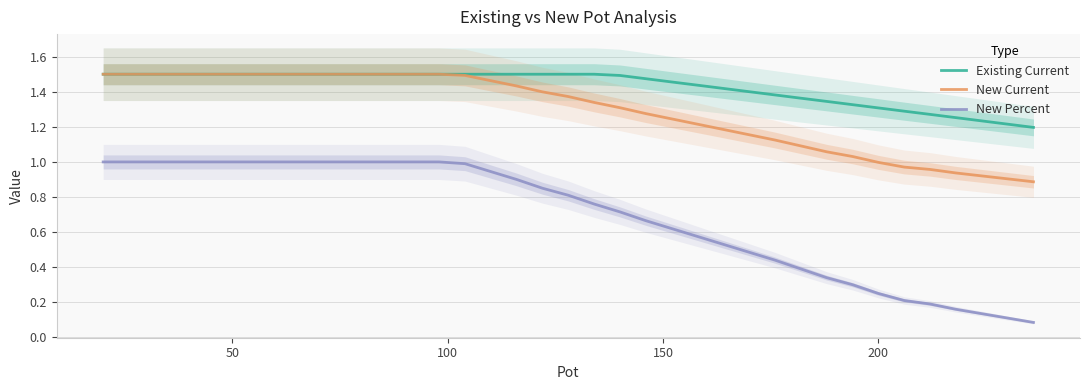

True or false: Existing Current and New Percent cross at least once.

False